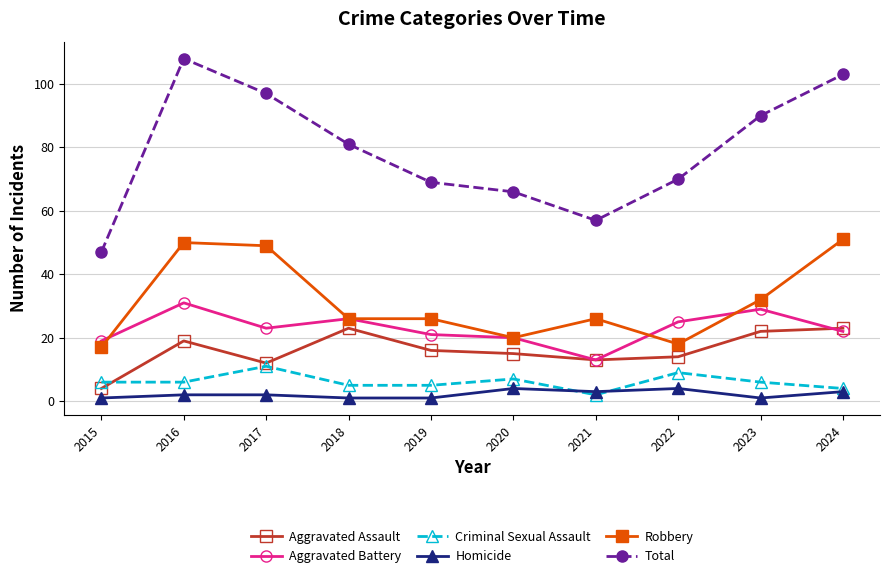

Which series has the largest total across all categories?

Total